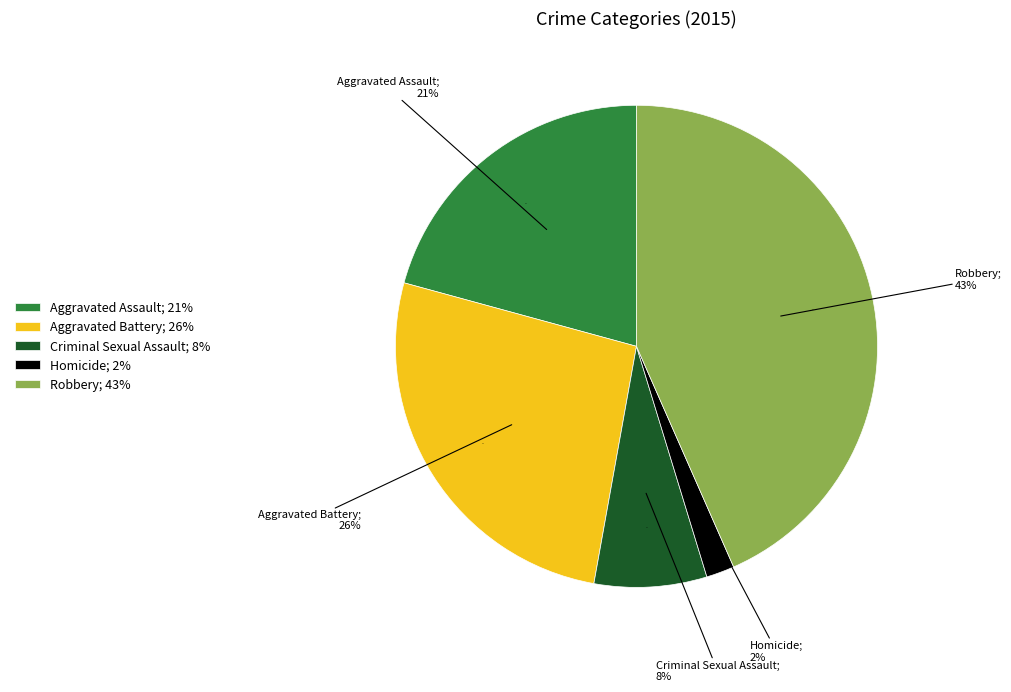

Is it true that Robbery is 50% of the pie?

False